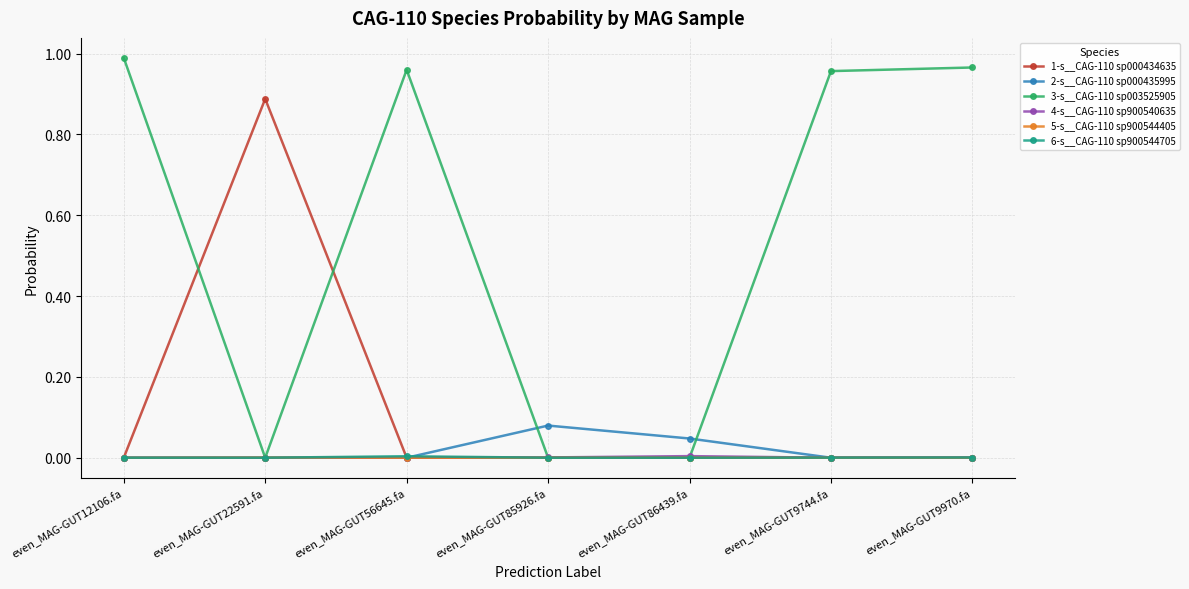

At which category does the chart reach its peak across all series?

even_MAG-GUT12106.fa